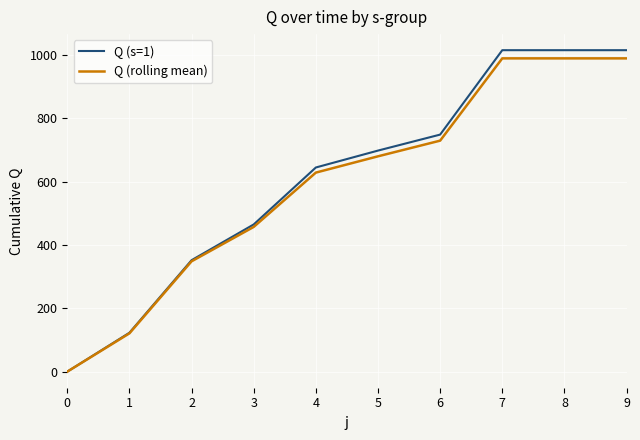

How many distinct data groups are displayed?

2